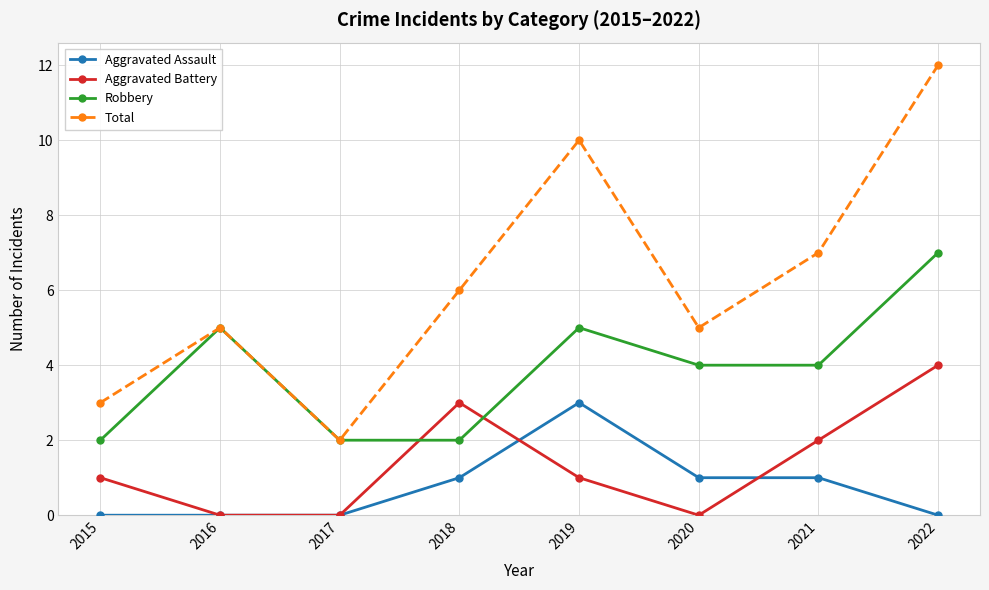

What is the sum of all Robbery values?

31